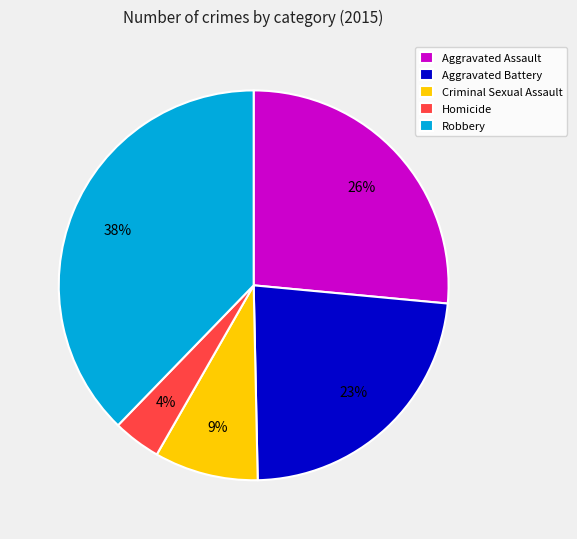

How many segments does this pie chart have?

5